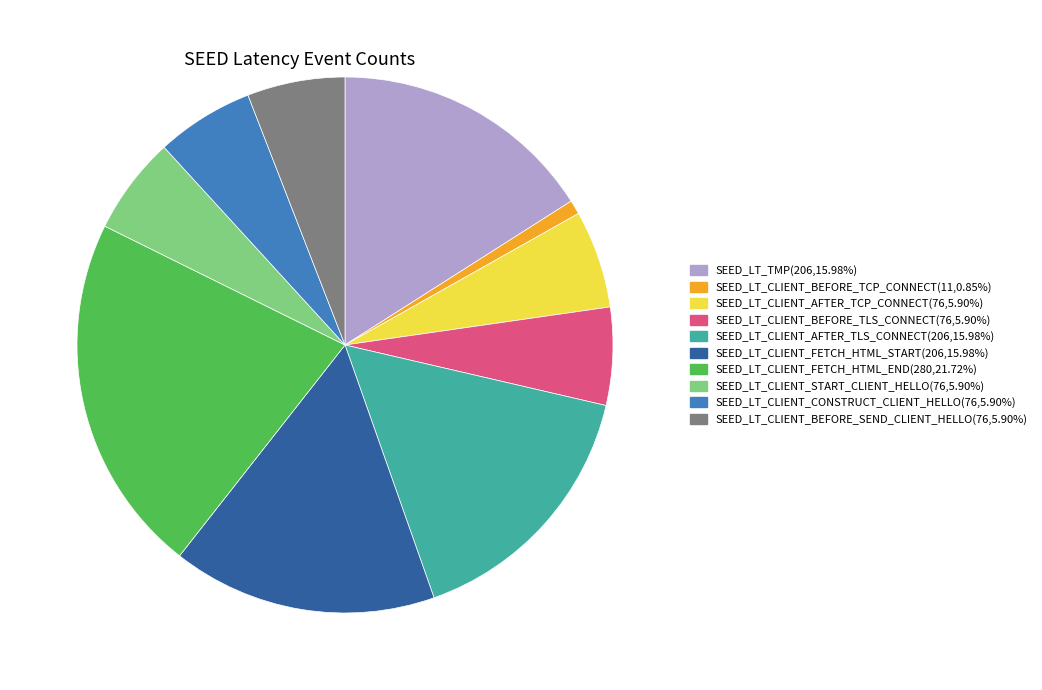

How many slices are in this pie chart?

10